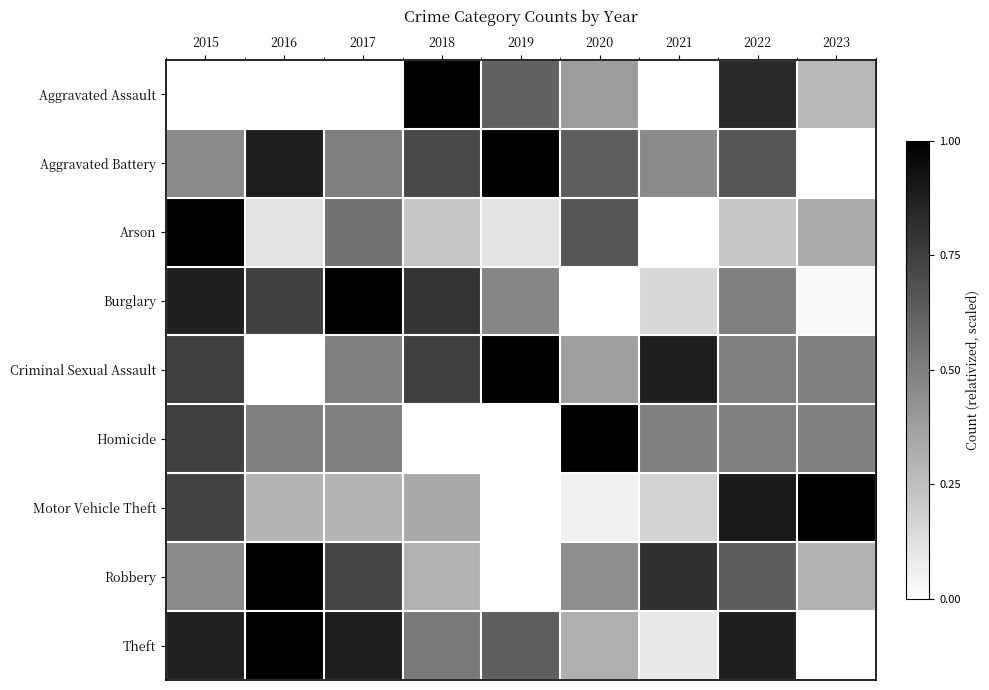

Reading left to right, extract all data points from this chart.

Aggravated Assault: 2015=0.0	2016=0.0	2017=0.0	2018=1.0	2019=0.6	2020=0.4	2021=0.0	2022=0.8	2023=0.3
Aggravated Battery: 2015=0.5	2016=0.9	2017=0.5	2018=0.7	2019=1.0	2020=0.6	2021=0.5	2022=0.7	2023=0.0
Arson: 2015=1.0	2016=0.1	2017=0.6	2018=0.2	2019=0.1	2020=0.7	2021=0.0	2022=0.2	2023=0.3
Burglary: 2015=0.9	2016=0.7	2017=1.0	2018=0.8	2019=0.5	2020=0.0	2021=0.2	2022=0.5	2023=0.0
Criminal Sexual Assault: 2015=0.8	2016=0.0	2017=0.5	2018=0.8	2019=1.0	2020=0.4	2021=0.9	2022=0.5	2023=0.5
Homicide: 2015=0.8	2016=0.5	2017=0.5	2018=0.0	2019=0.0	2020=1.0	2021=0.5	2022=0.5	2023=0.5
Motor Vehicle Theft: 2015=0.7	2016=0.3	2017=0.3	2018=0.3	2019=0.0	2020=0.1	2021=0.2	2022=0.9	2023=1.0
Robbery: 2015=0.5	2016=1.0	2017=0.7	2018=0.3	2019=0.0	2020=0.4	2021=0.8	2022=0.6	2023=0.3
Theft: 2015=0.9	2016=1.0	2017=0.9	2018=0.5	2019=0.6	2020=0.3	2021=0.1	2022=0.9	2023=0.0